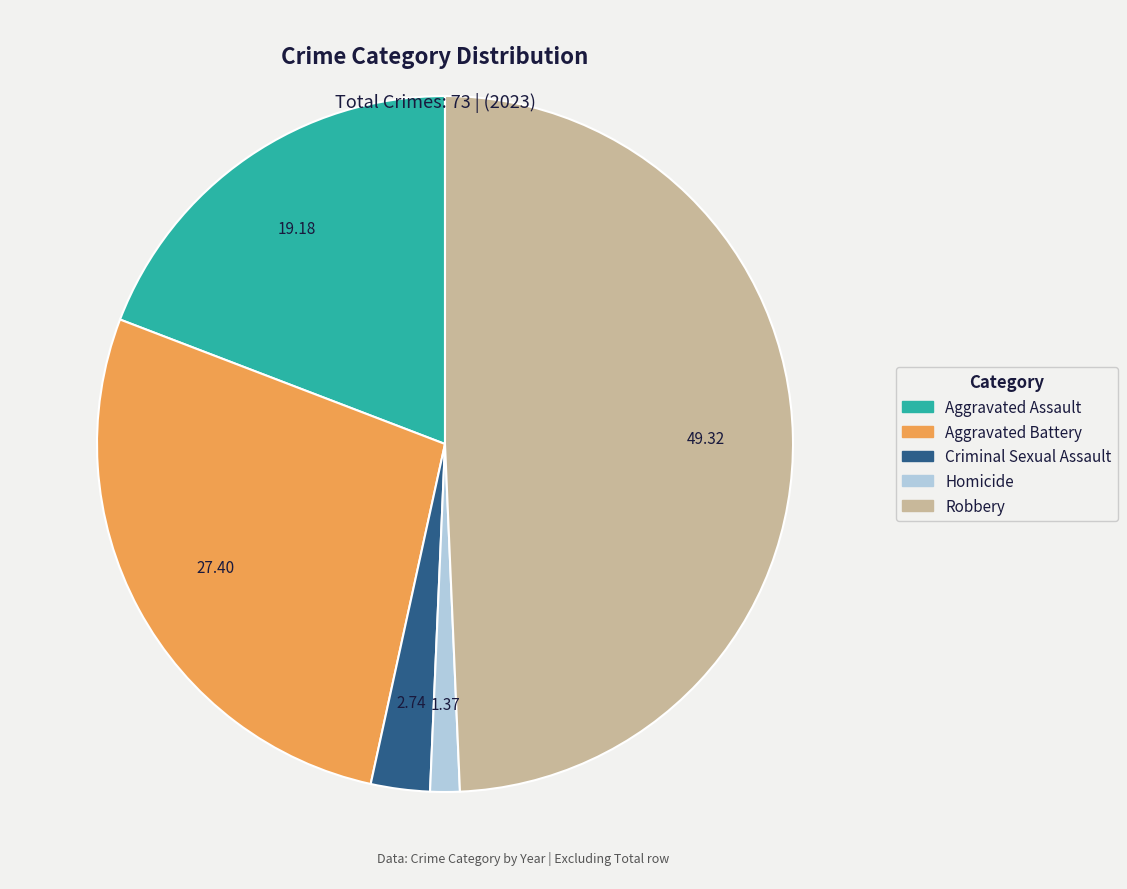

What is the smallest slice in the pie chart?

Homicide